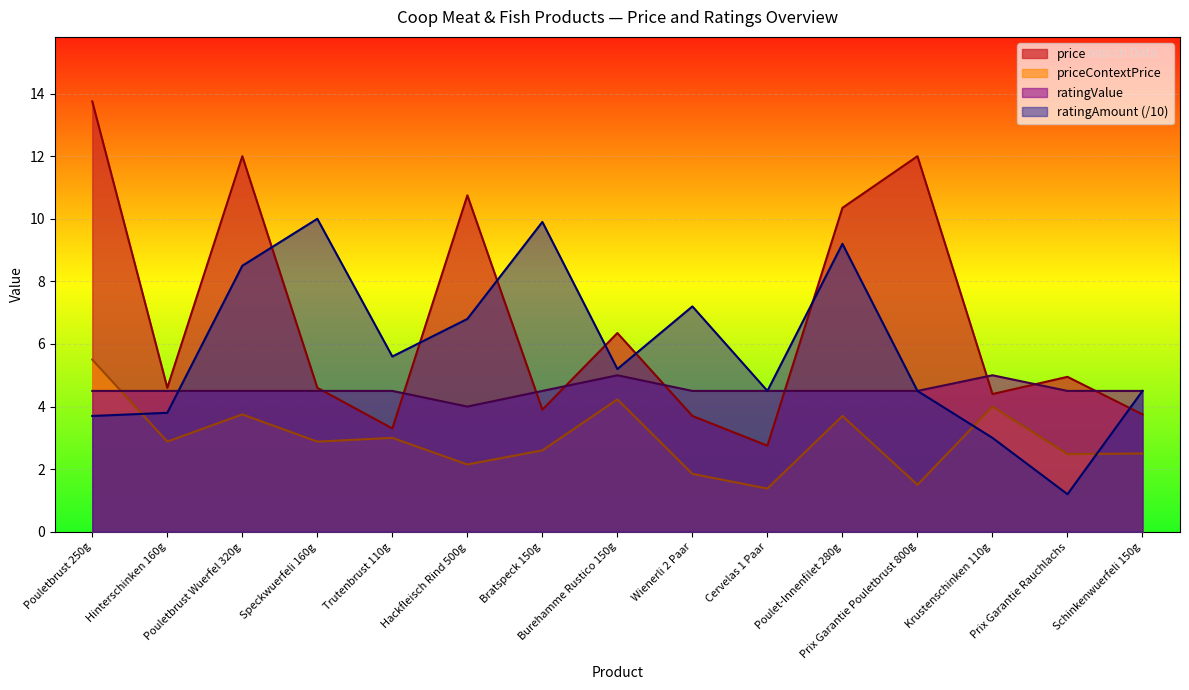

Which series has the widest spread of values?

price